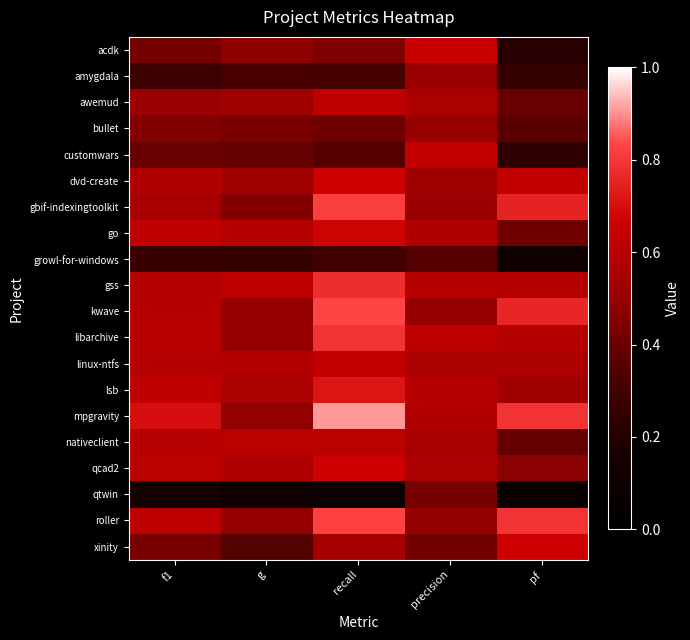

At which category is the sum across all series the highest?

recall